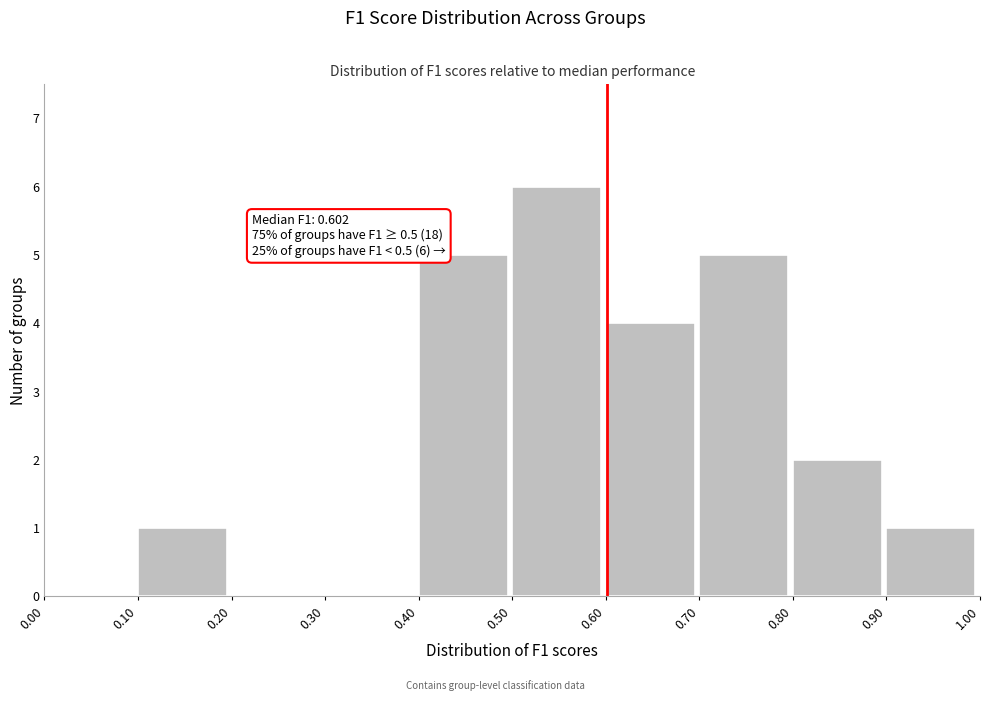

Which range on the x-axis has the tallest bar?

0.50 to 0.60